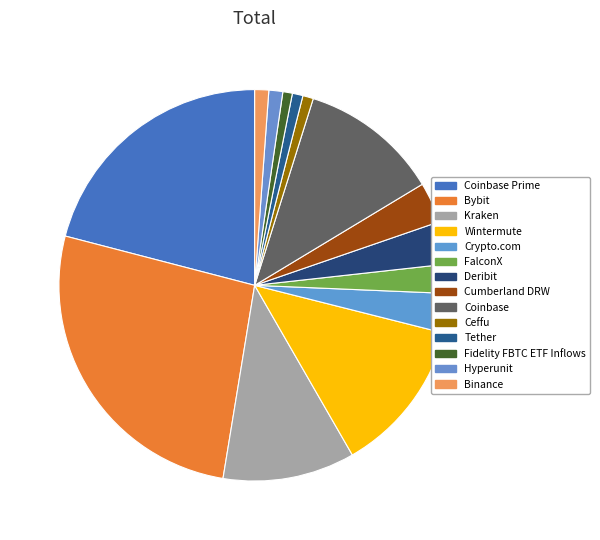

How many segments does this pie chart have?

14